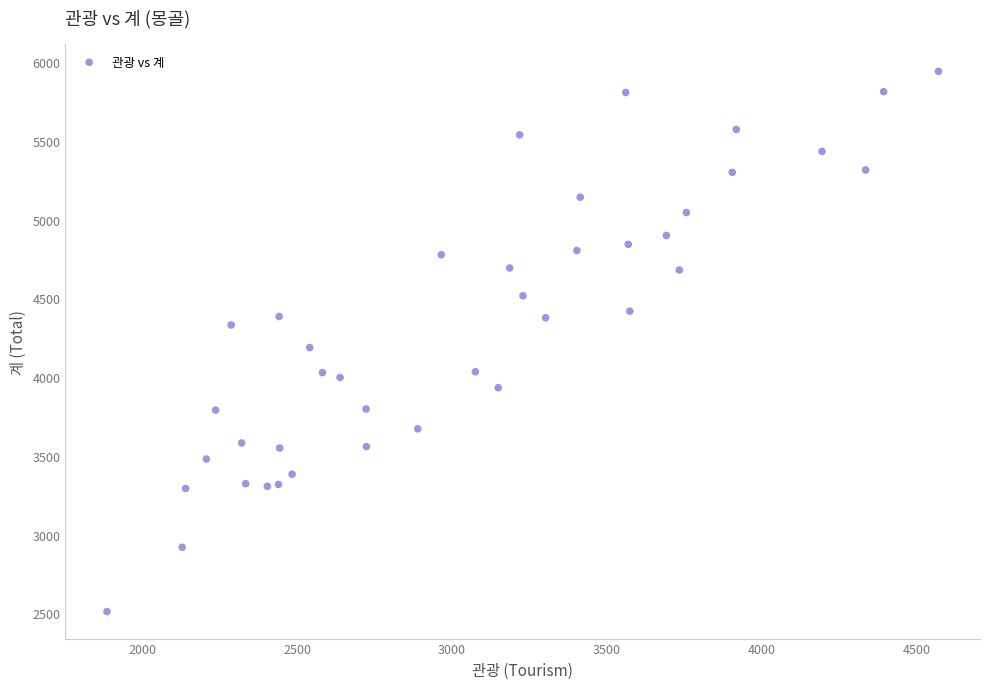

What Y value in the scatter plot is closest to 4226?

4188